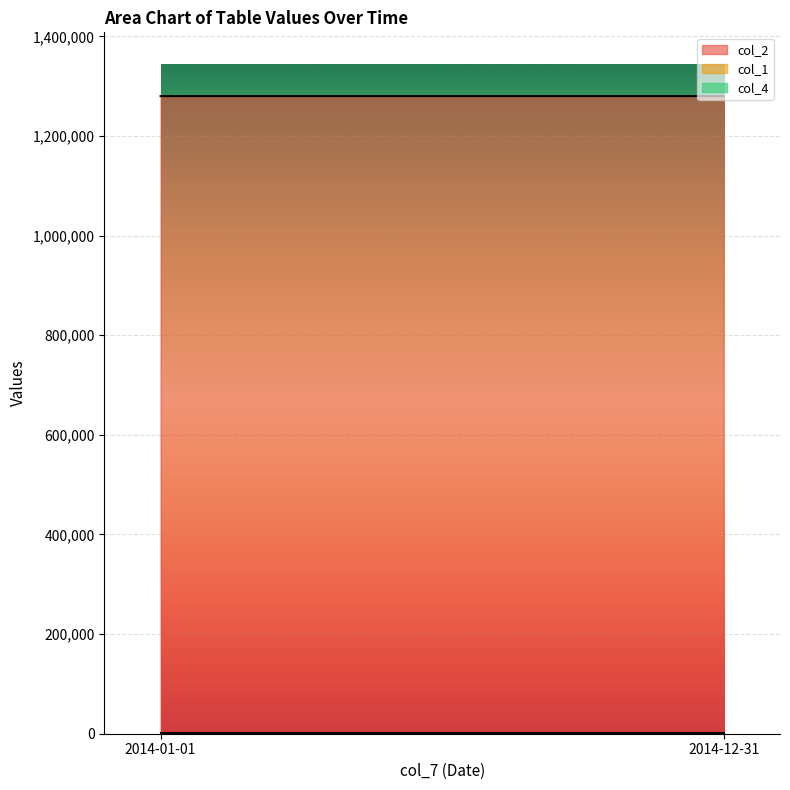

Reading left to right, transcribe all the data shown in this chart.

col_2: 2014-01-01=1280002	2014-12-31=1280003
col_1: 2014-01-01=1008	2014-12-31=1008
col_4: 2014-01-01=0	2014-12-31=0